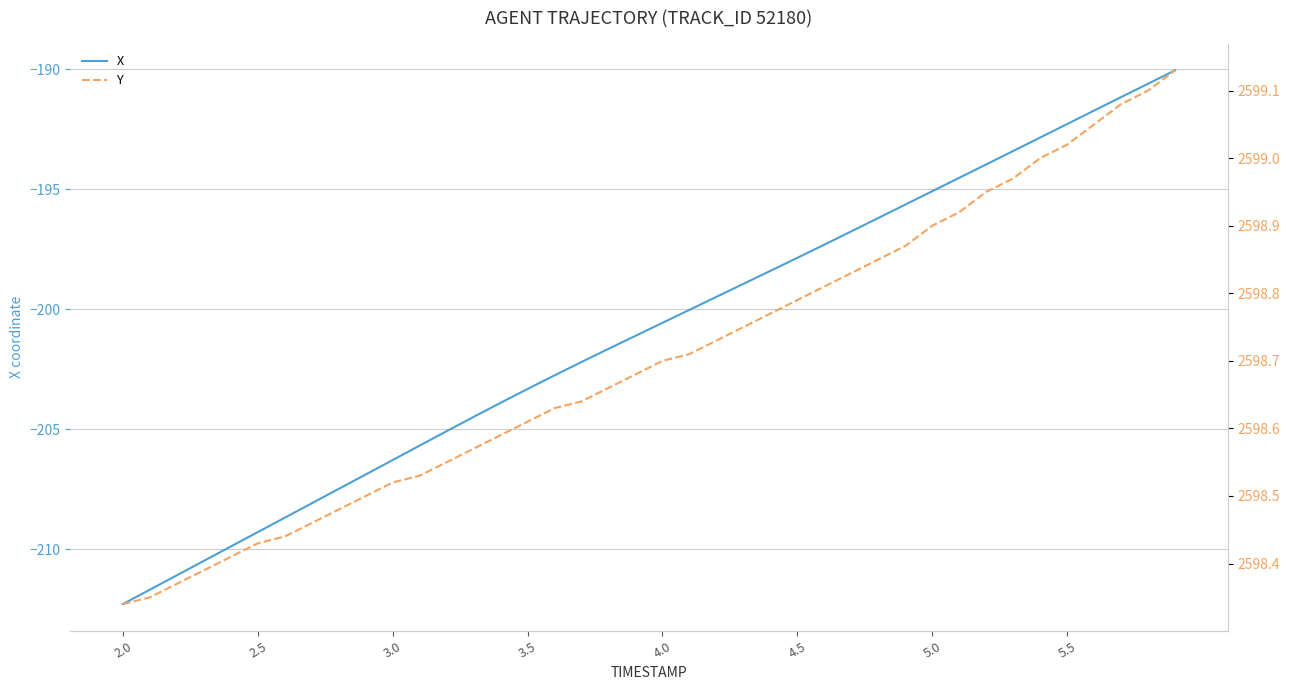

What is the lowest value of the X series?

-212.3